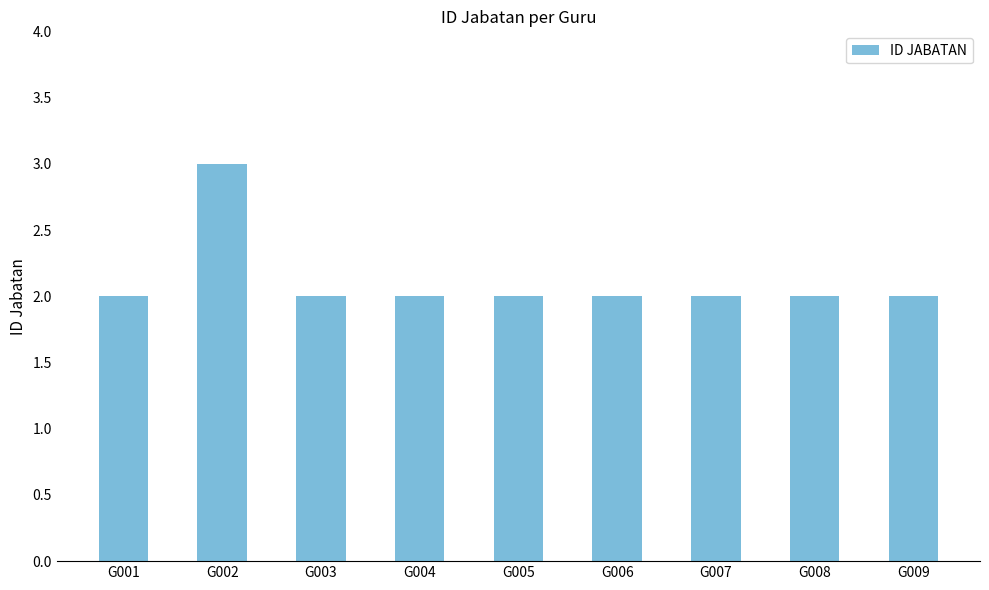

Are the bars horizontal?

No